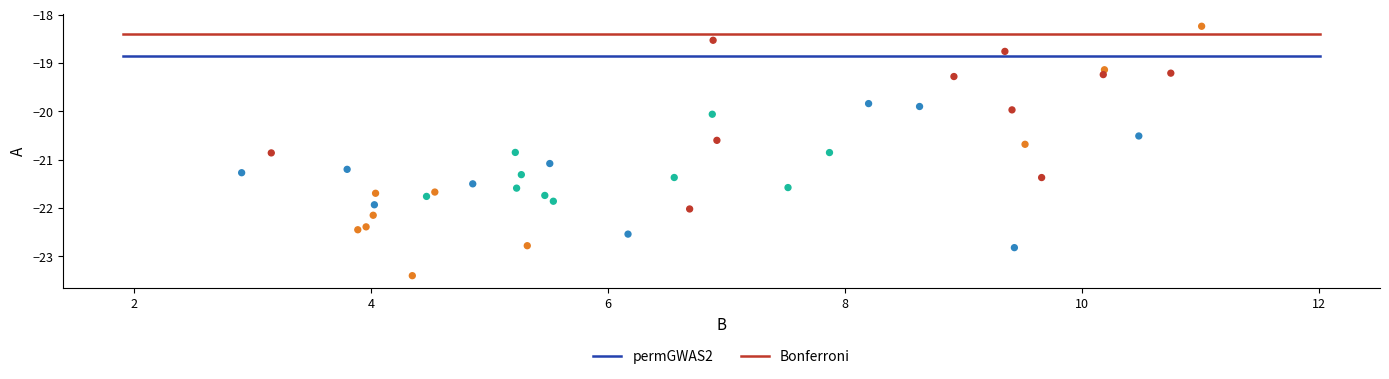

What is the range of X values (max minus min)?

8.1